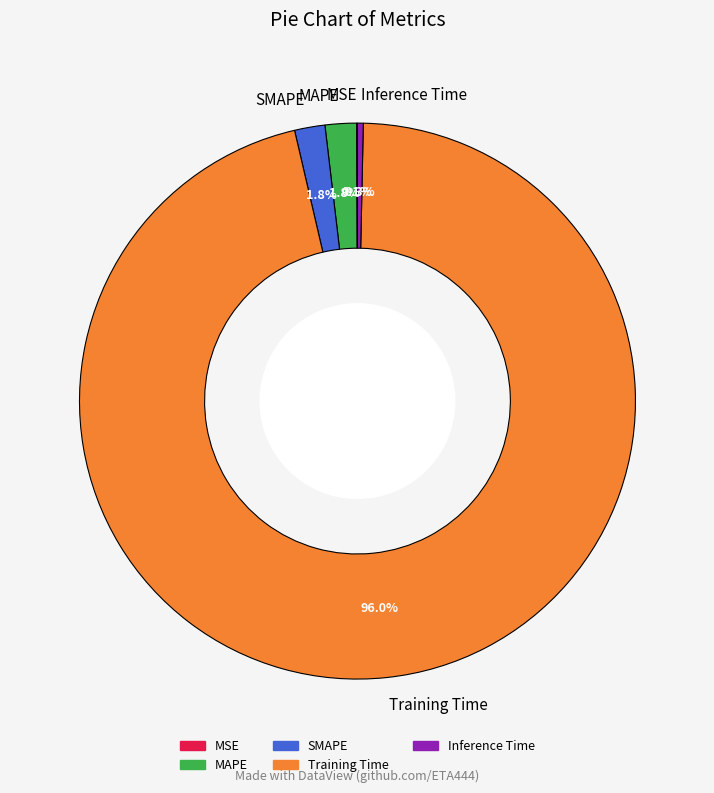

Which category has the biggest portion of the pie?

Training Time